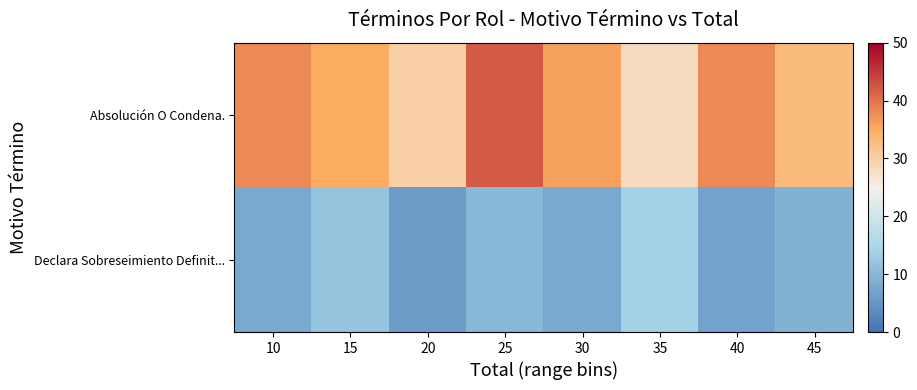

What is the total value across all series at 25?

52